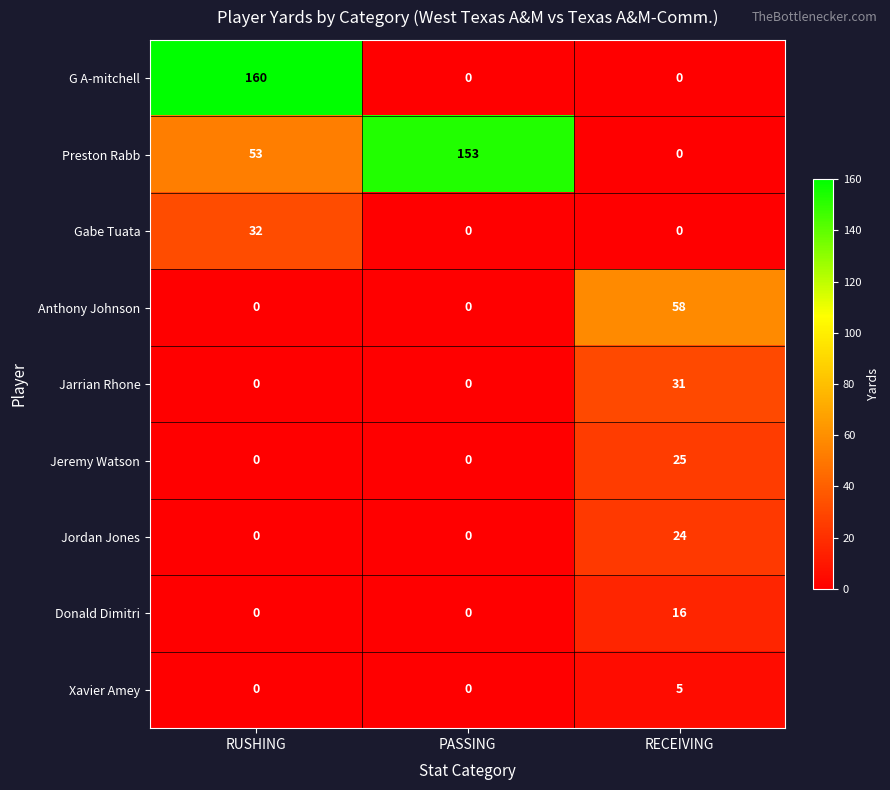

What is the maximum value shown in the chart?

160